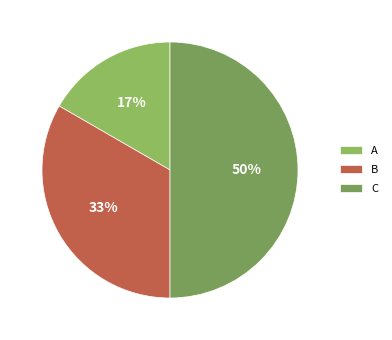

True or false: B accounts for 33% of the total.

True